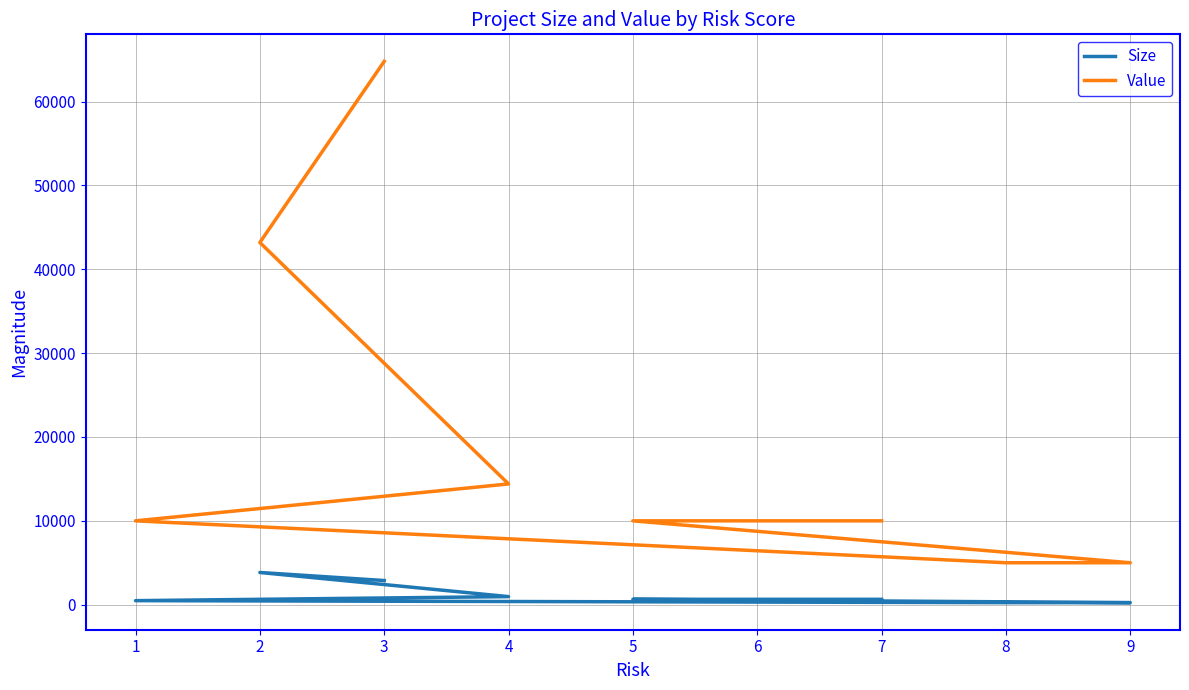

Reading left to right, extract all data points from this chart.

Size: 3=2880	2=3840	4=960	1=480	8=240	9=240	5=640	6=640	7=640
Value: 3=64800	2=43200	4=14400	1=10000	8=5000	9=5000	5=10000	6=10000	7=10000